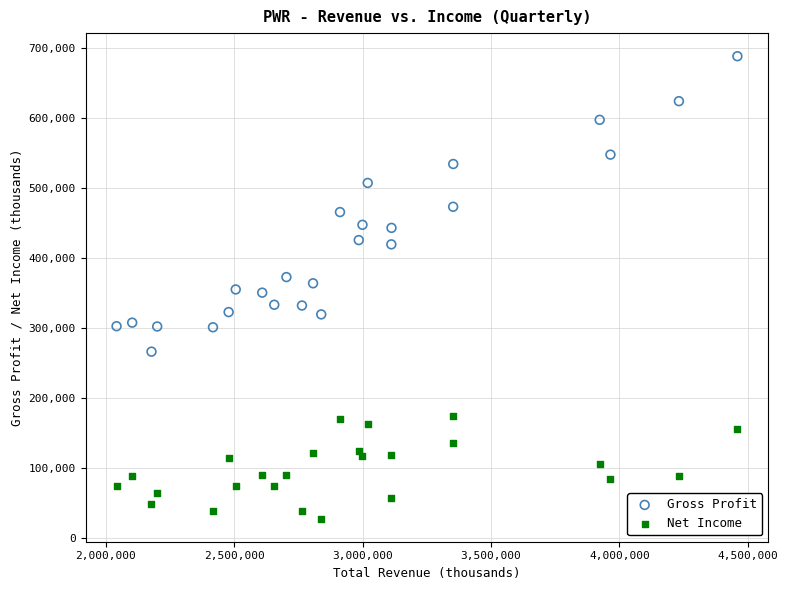

What is the X range (max minus min) for the scatter plot?

2417600